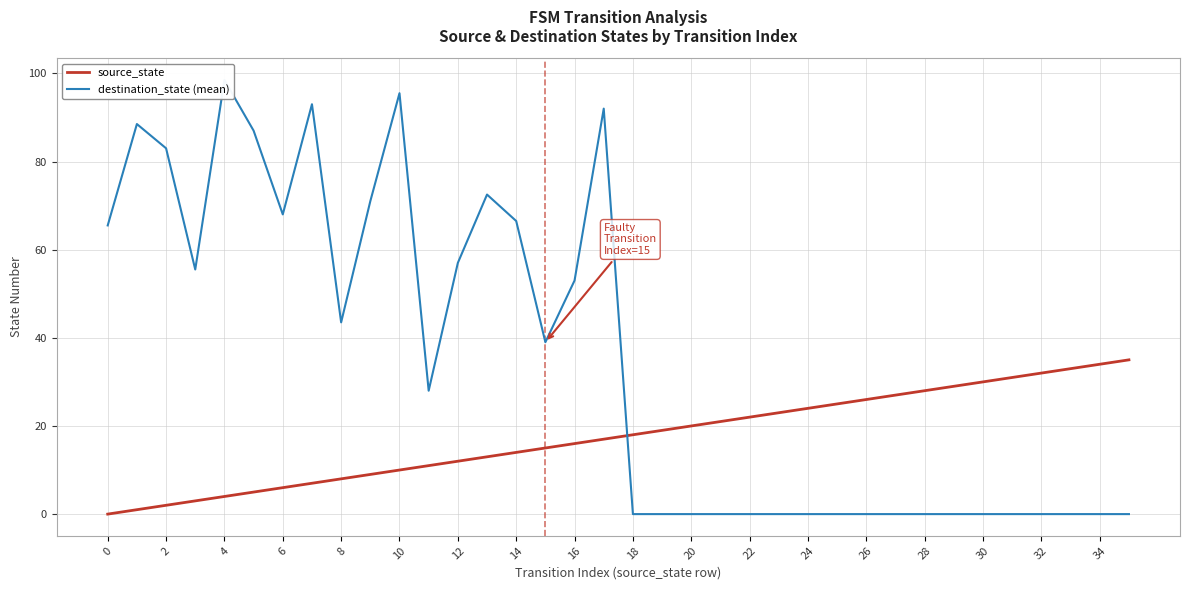

Is it true that source_state equals 31 at 22?

False